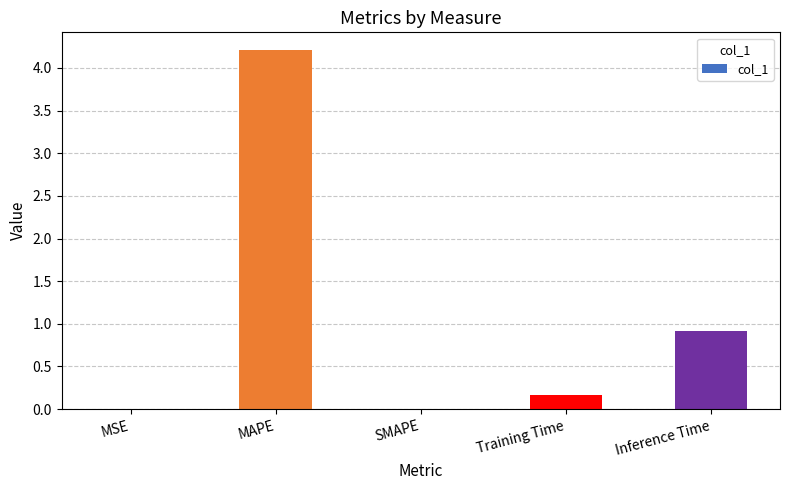

Which label corresponds to the largest value in the chart?

MAPE